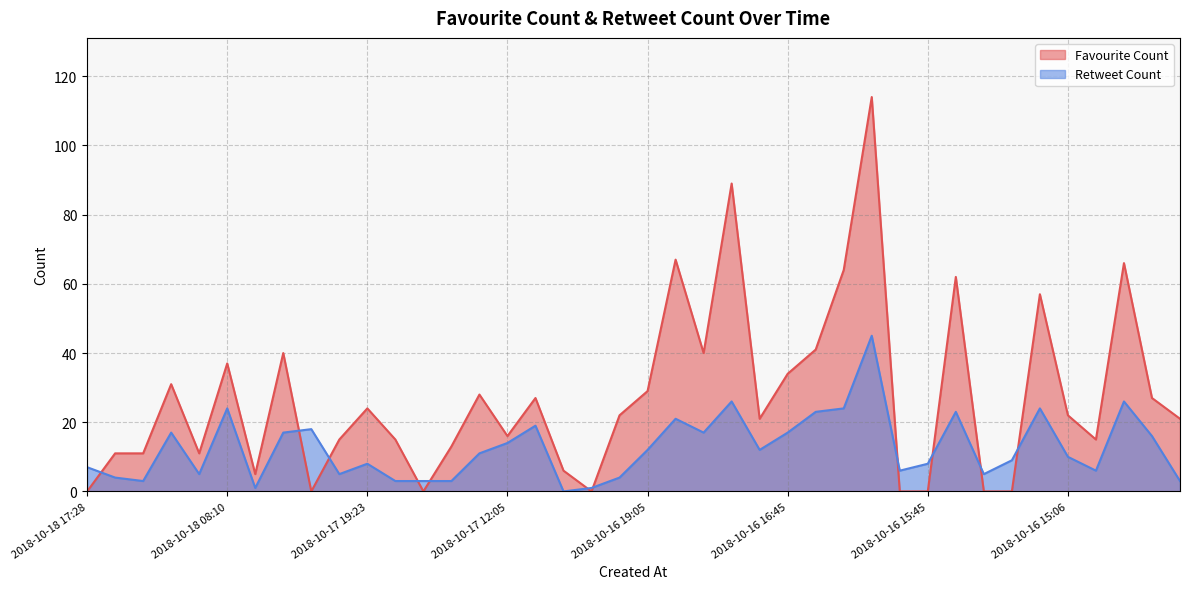

At which category is the sum across all series the highest?

2018-10-16 16:01